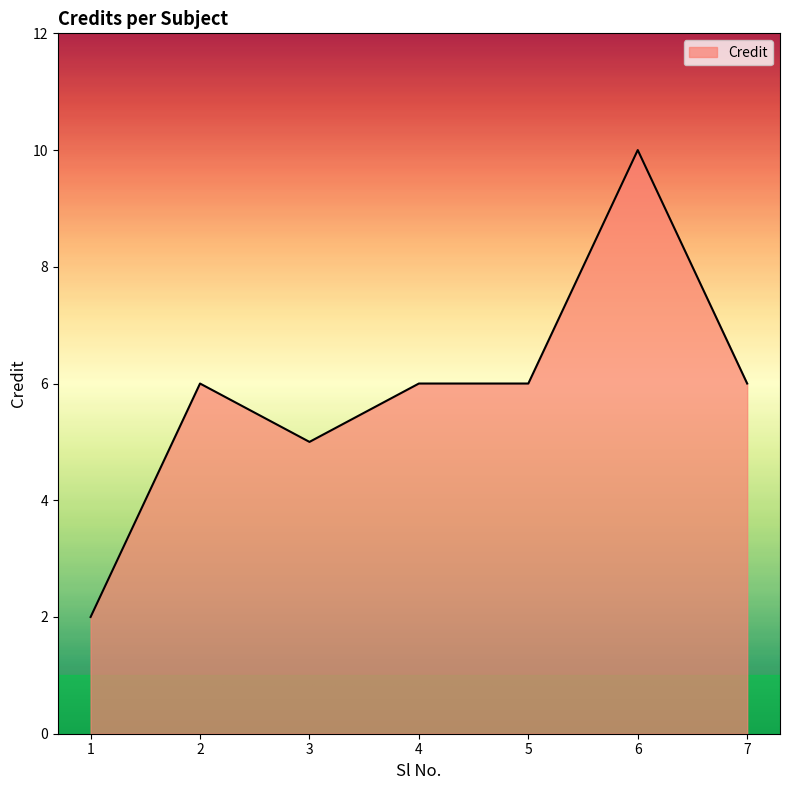

Reading left to right, what are all the values shown in this chart?

2	6	5	6	6	10	6